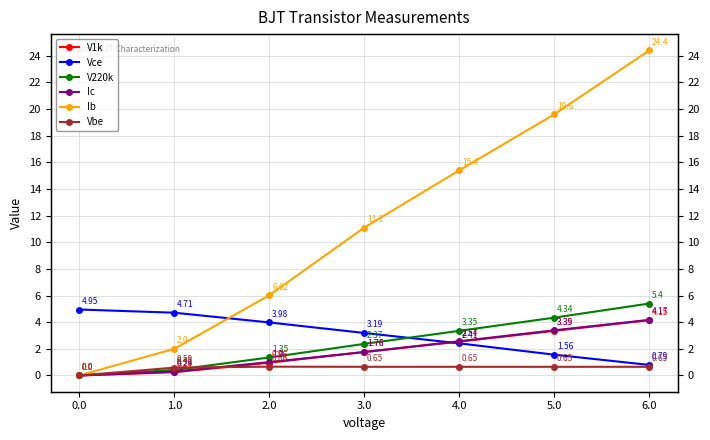

What is the difference between the second highest and minimum values in the V220k series?

4.3